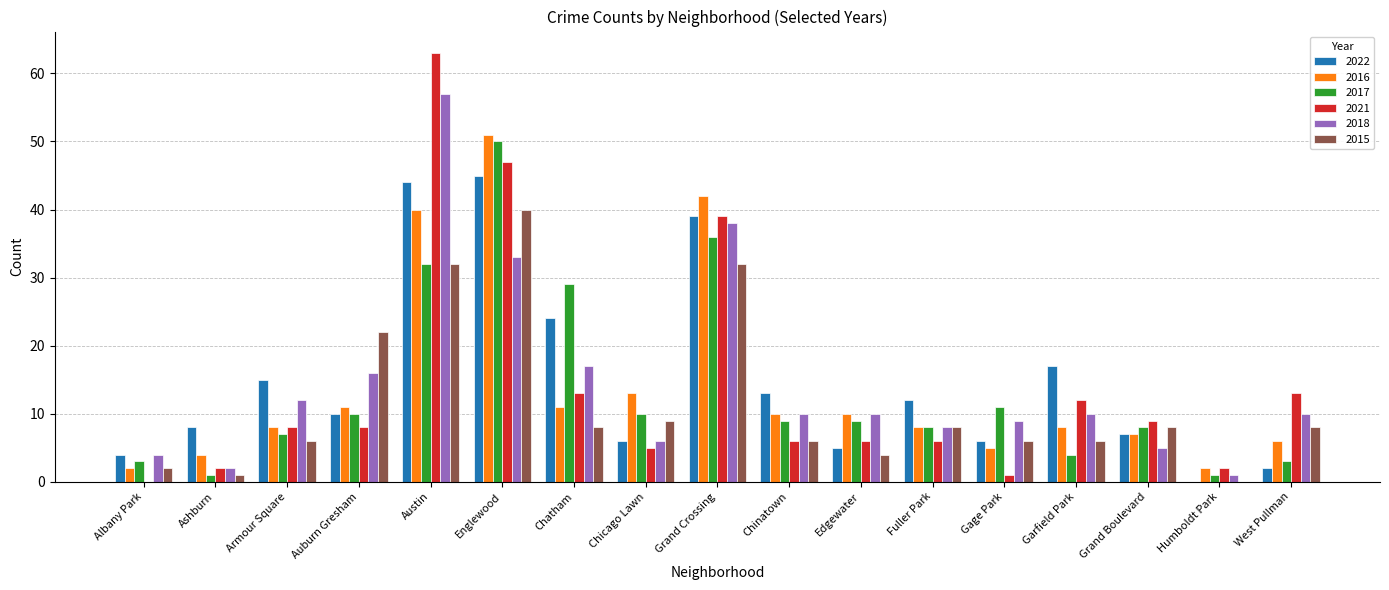

Between Grand Crossing and West Pullman, which series saw the biggest shift?

2022